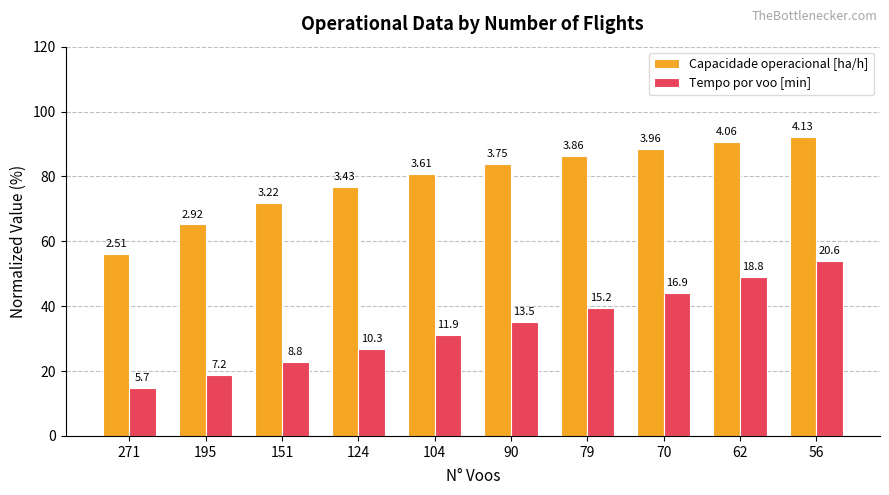

Rank the categories by Capacidade operacional [ha/h] value from lowest to highest.

271, 195, 151, 124, 104, 90, 79, 70, 62, 56